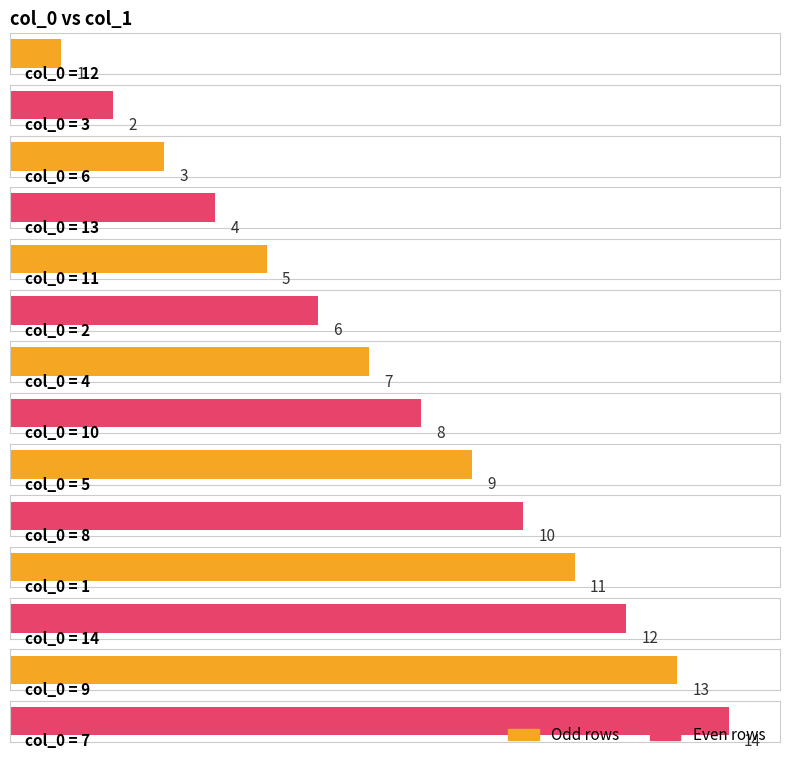

What is the change in value from 4 to 14?

+5